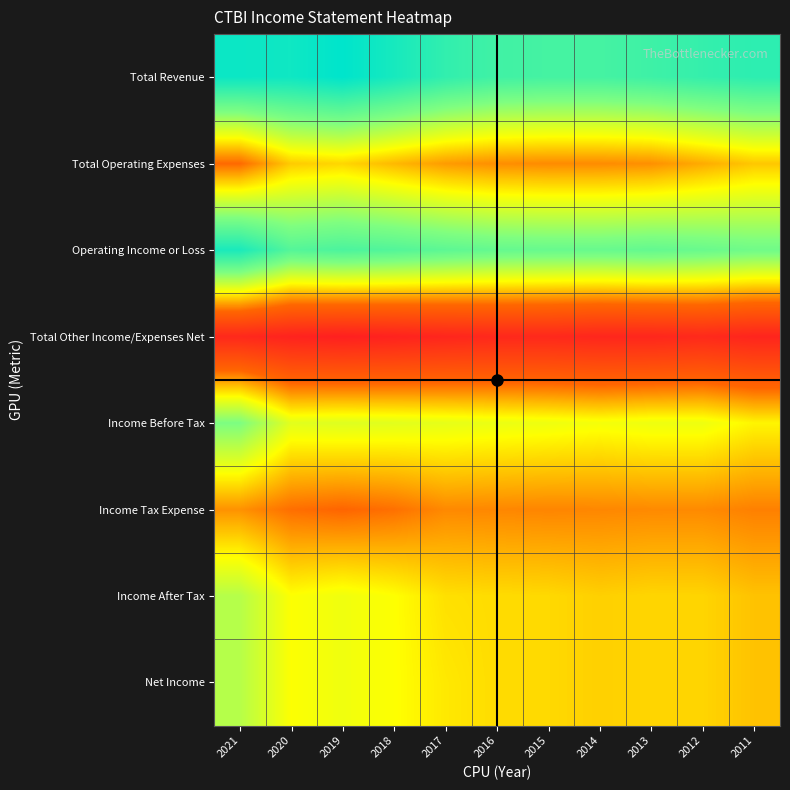

What is the greatest value displayed?

185400